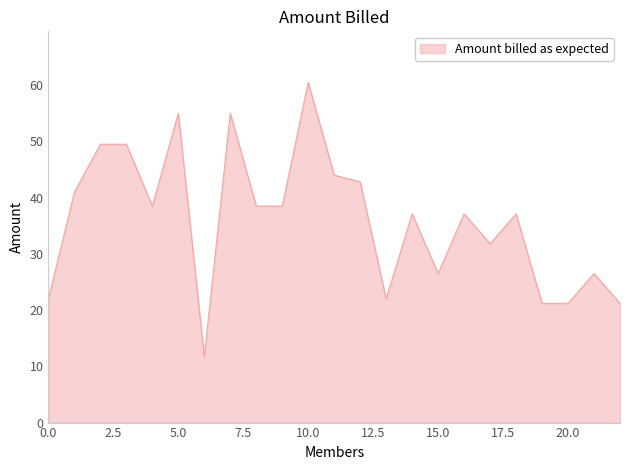

What is the greatest value displayed?

60.5